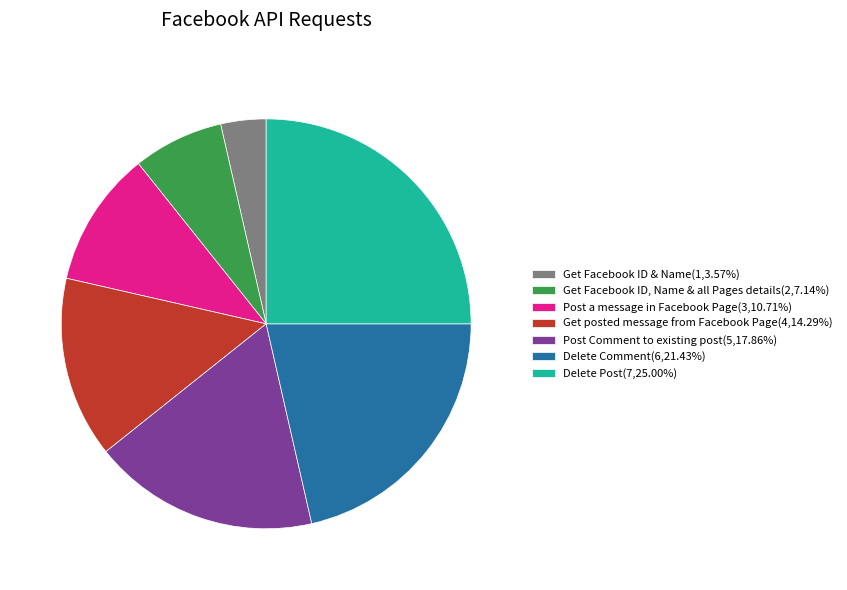

Is the sum of Delete Comment and Post Comment to existing post greater than half?

No